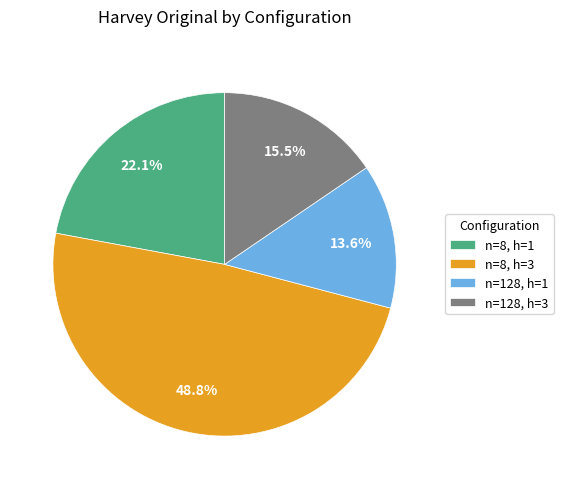

Does any single category account for the majority?

No